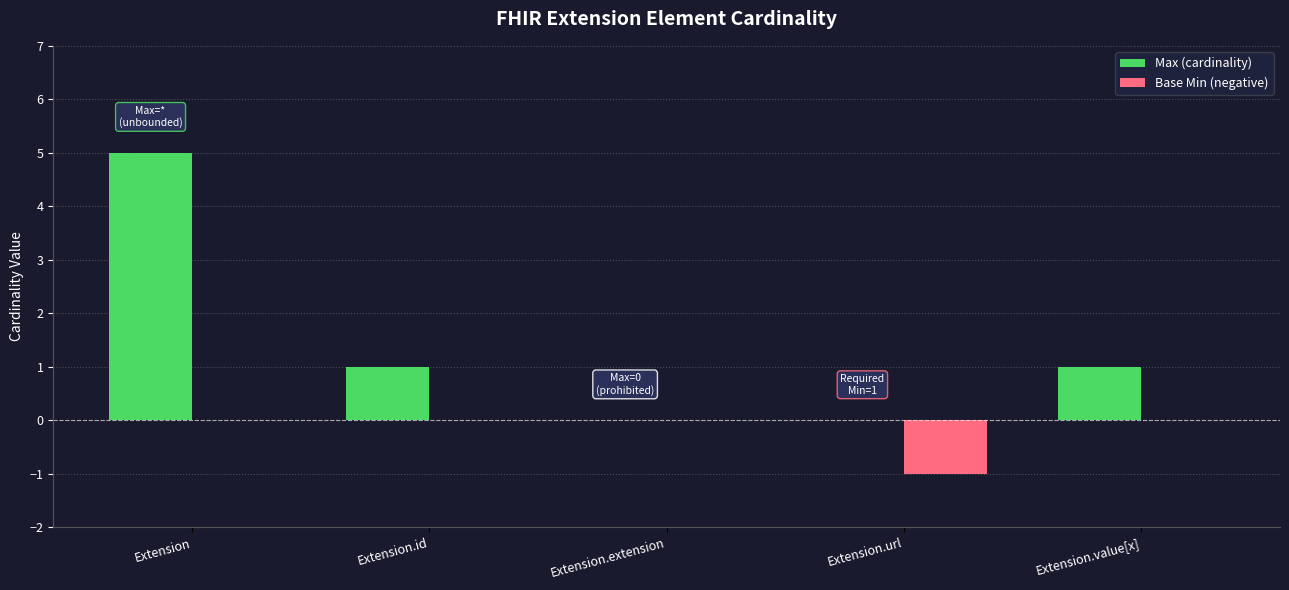

Is it true that Max (cardinality) equals 1 at Extension.value[x]?

True